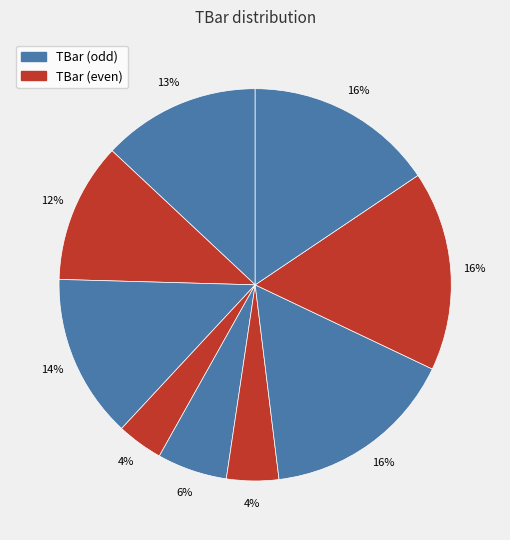

How many segments does this pie chart have?

9